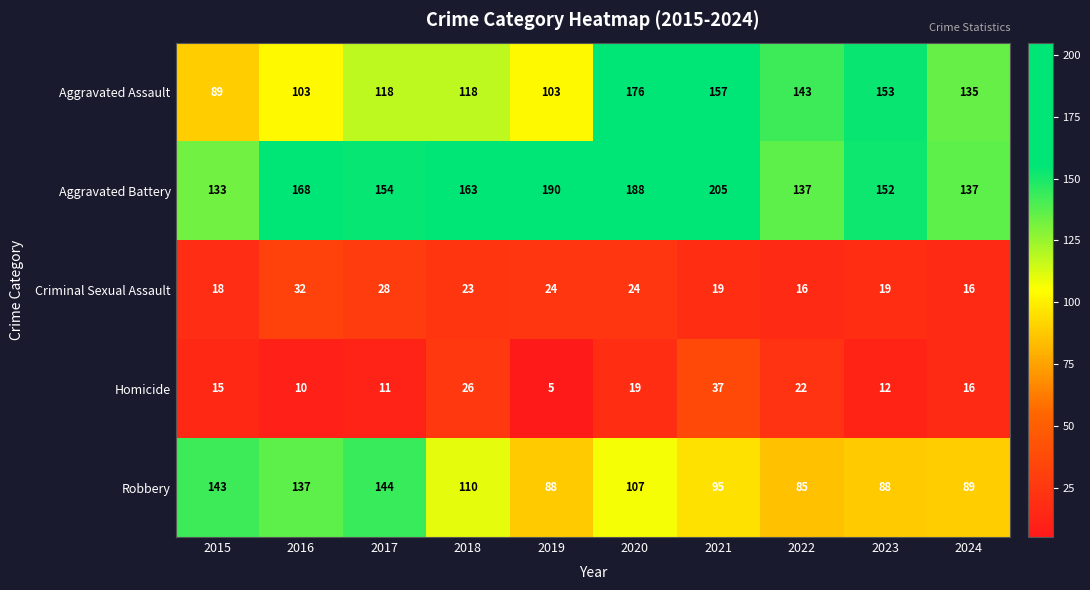

At which label is Aggravated Assault closest to 132?

2024